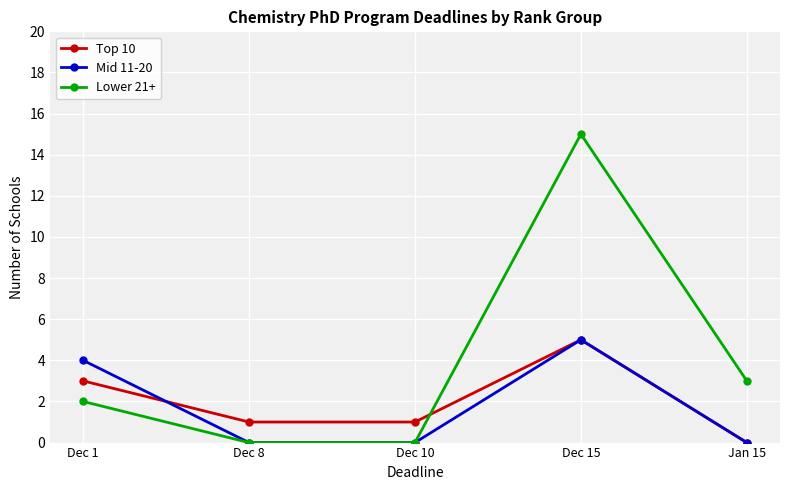

What is the total value across all series at Dec 15?

25